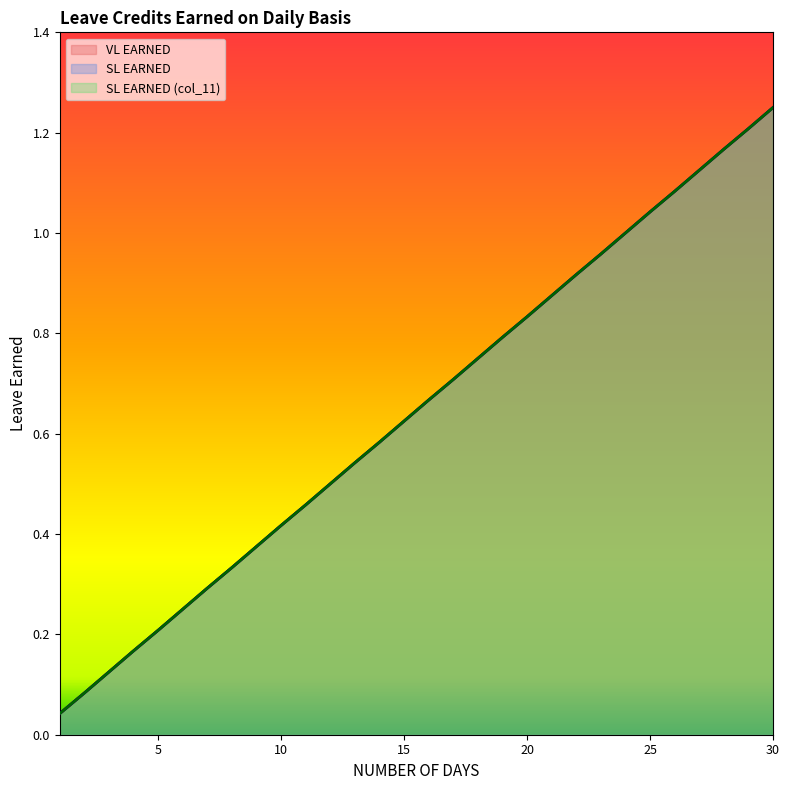

Which series has the largest range (max minus min)?

VL EARNED